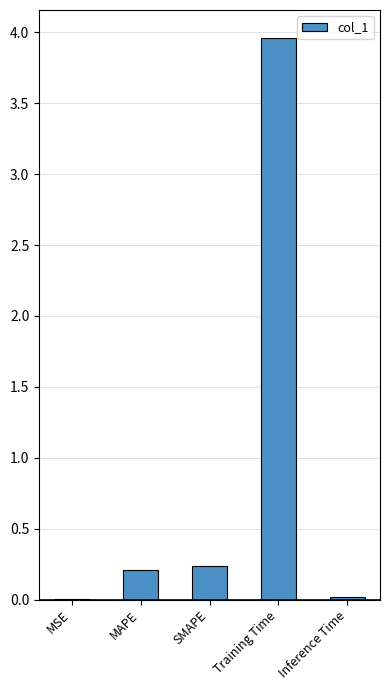

Between Inference Time and Training Time, which is larger?

Training Time